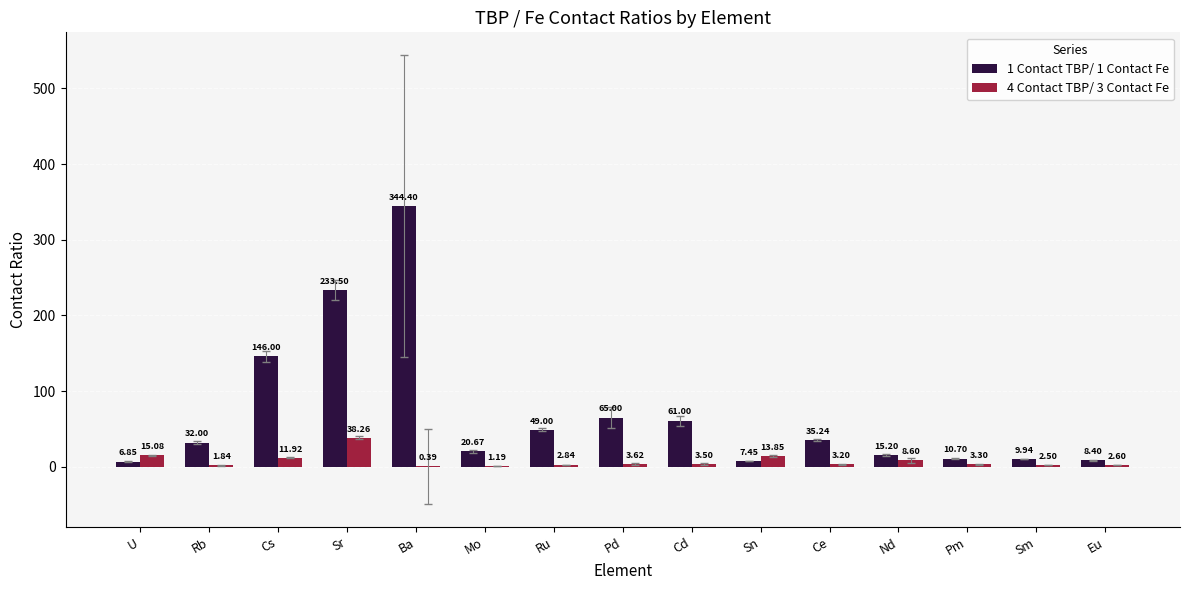

Which label corresponds to the largest value in the chart?

Ba